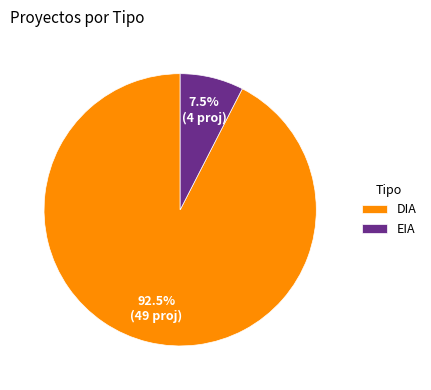

Between EIA and DIA, which is larger?

DIA